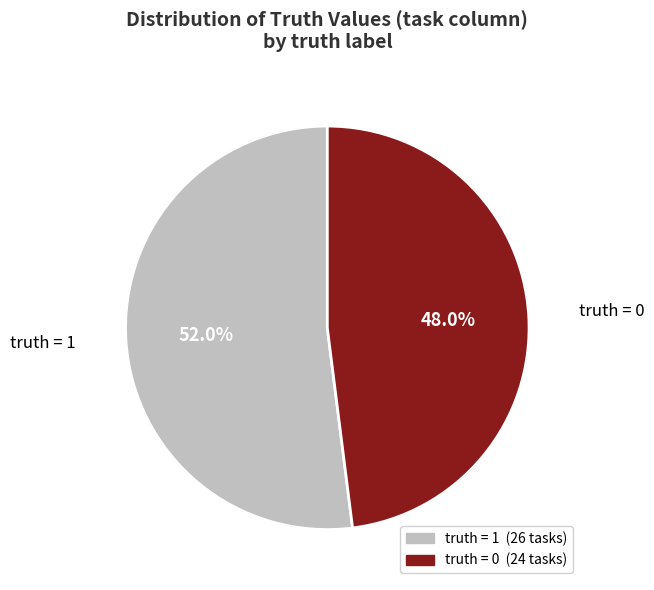

What is the total percentage of truth = 1 and truth = 0?

100.0%